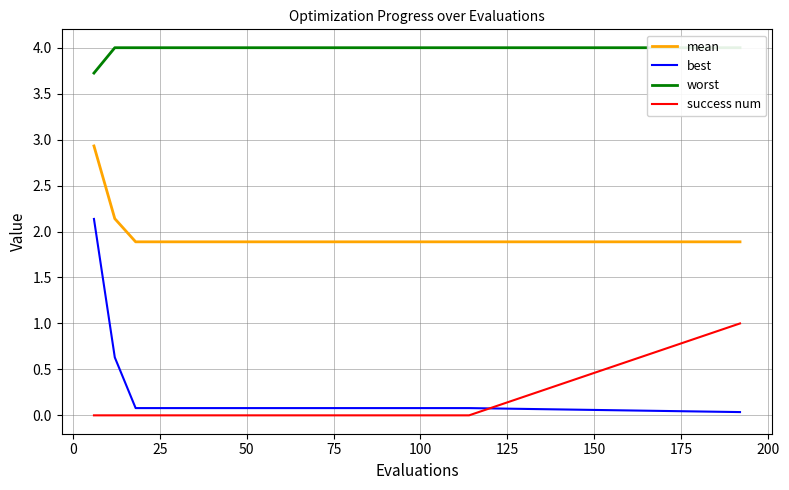

True or false: success num and mean cross at least once.

False